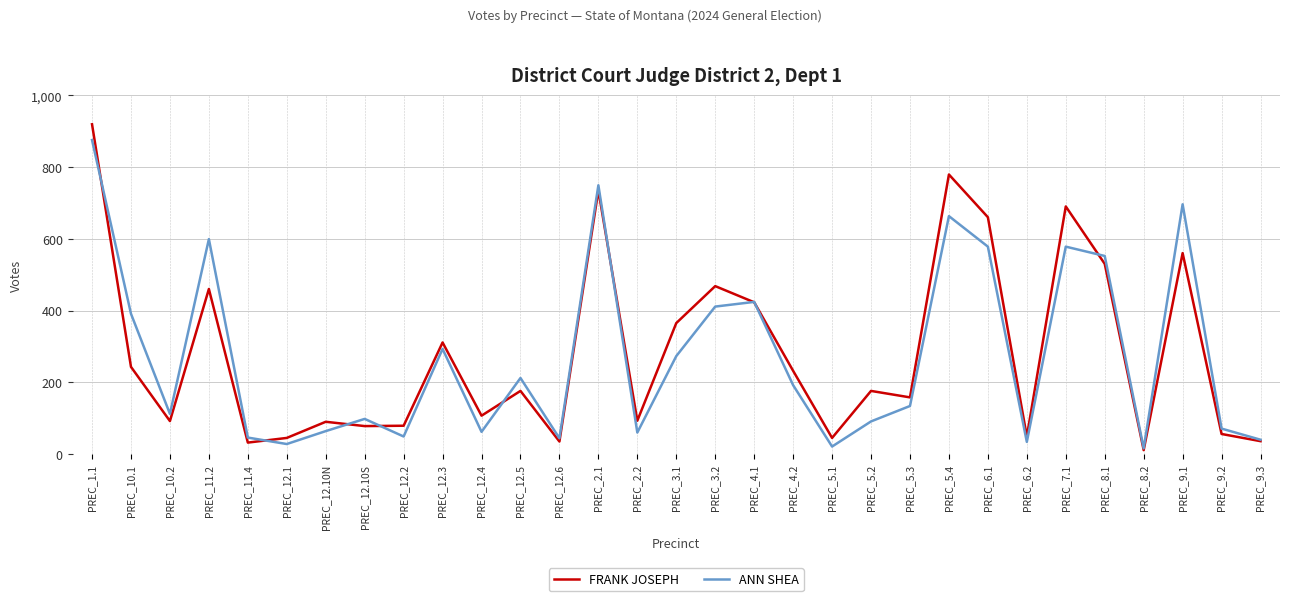

The FRANK JOSEPH series shows 45 at PREC_5.1. True or false?

True